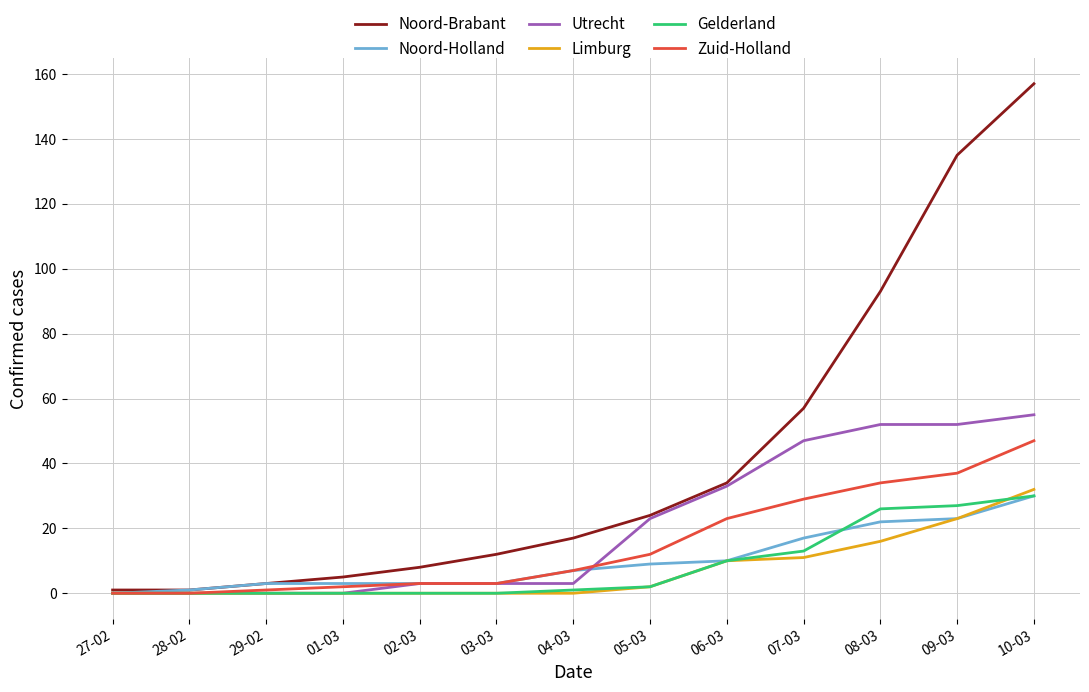

At which category is the sum across all series the highest?

10-03